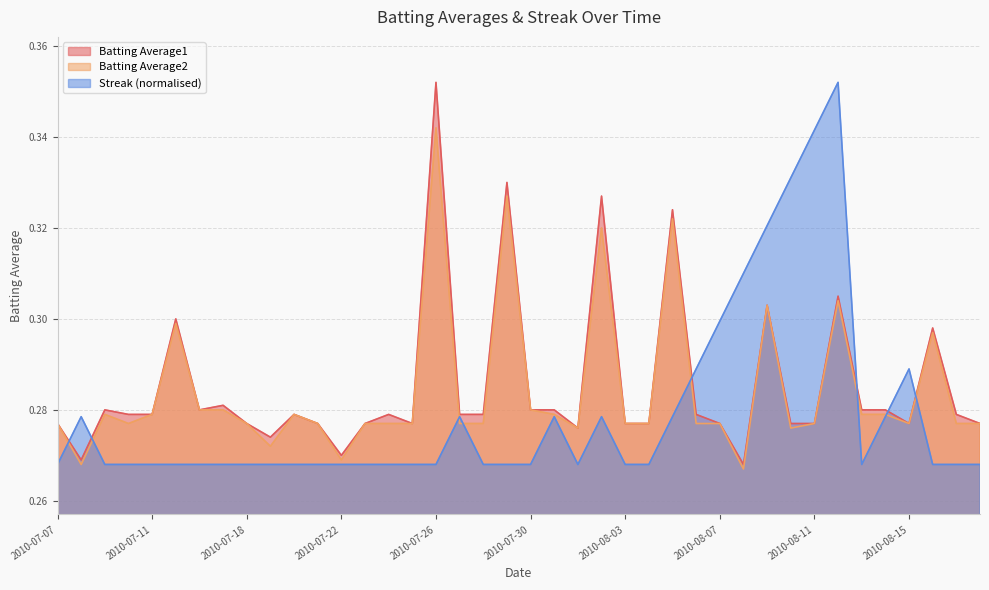

What is the label of the 27th point from the left?

2010-08-05